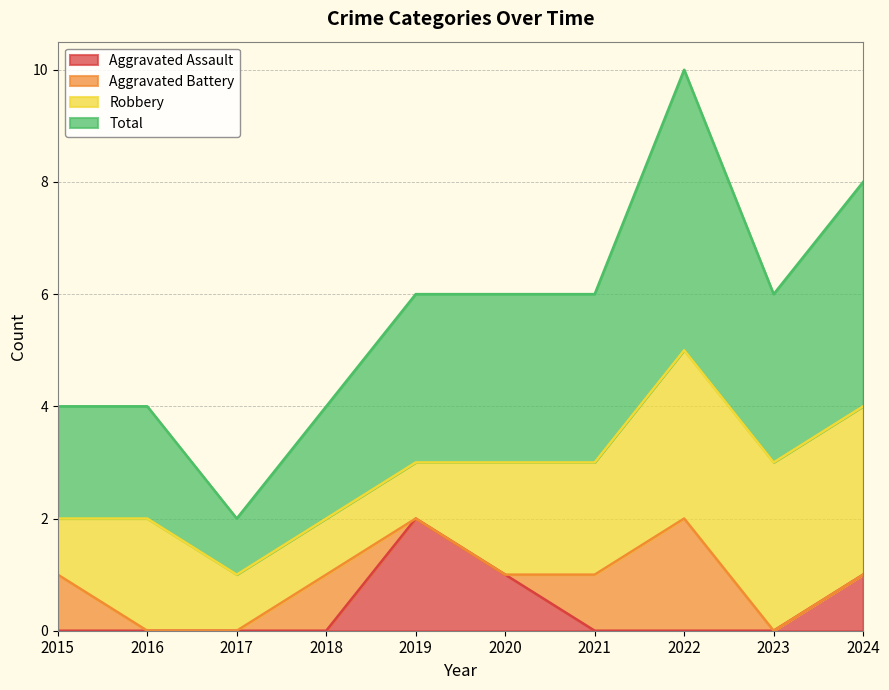

What is the greatest value displayed?

5